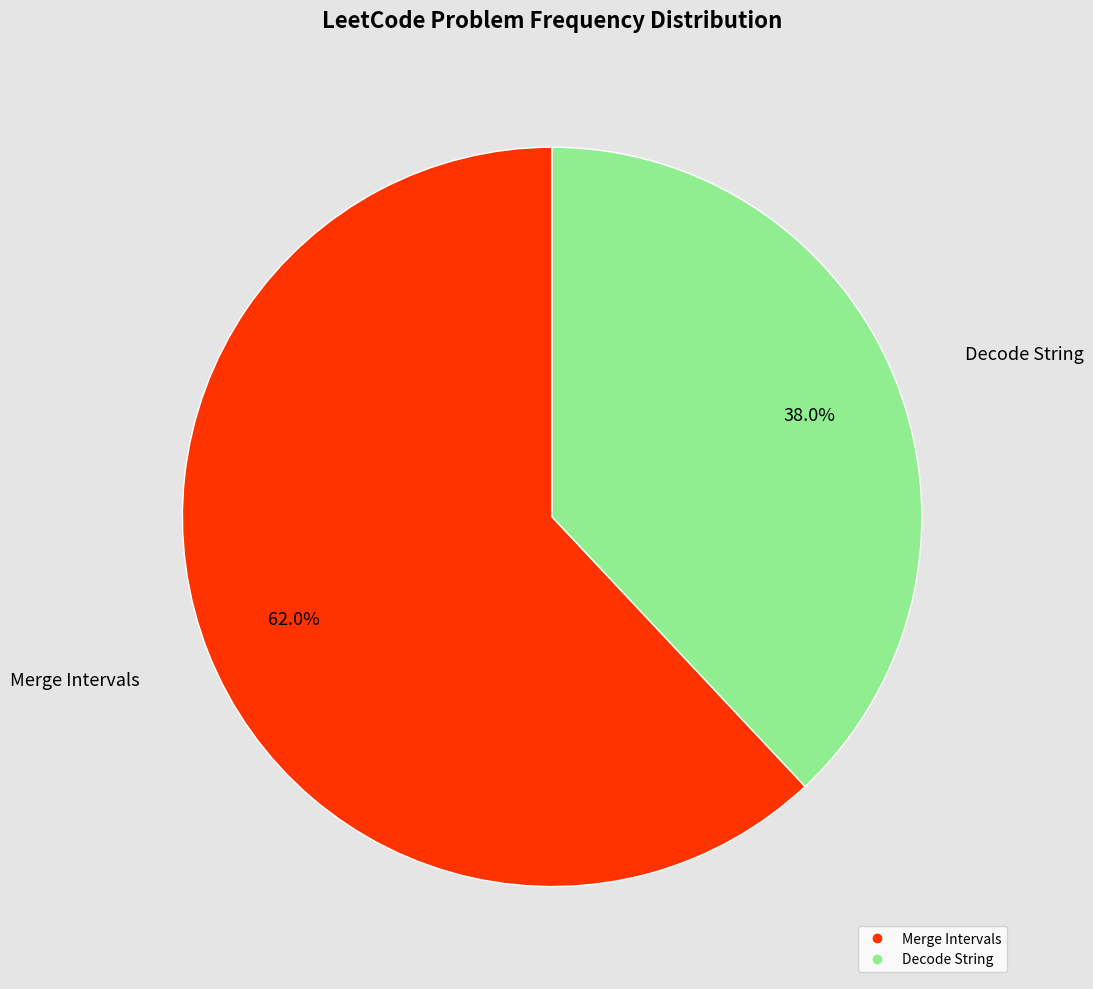

To the nearest percent, what is the difference between the Merge Intervals and Decode String slice percentages?

24%